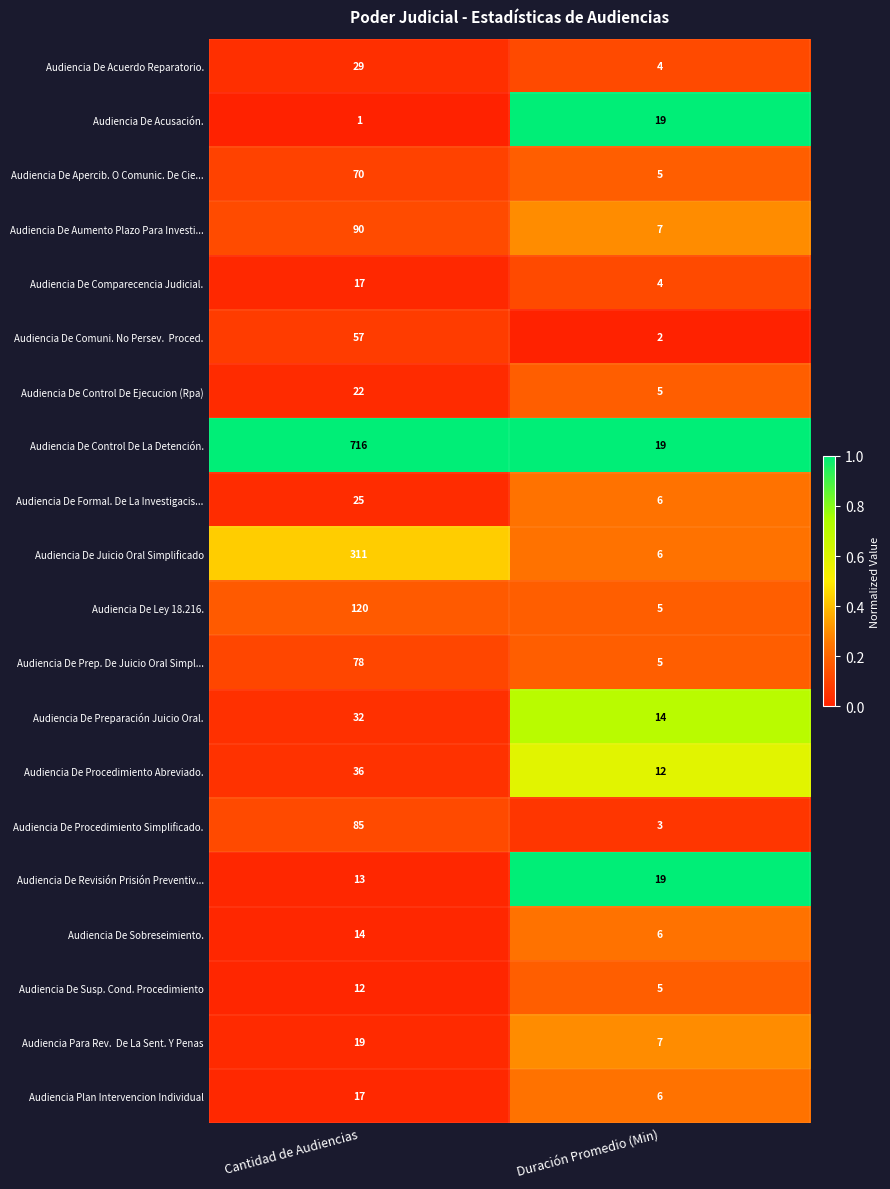

True or false: Audiencia De Procedimiento Abreviado. has a value of 36 at Cantidad de Audiencias.

True